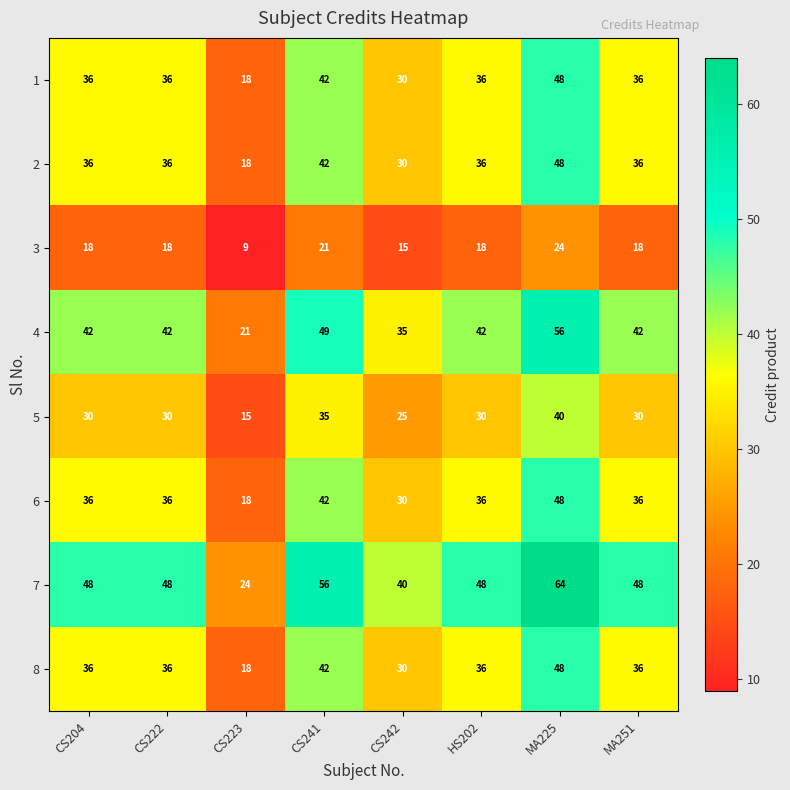

The value of 3 at CS222 is 18. True or false?

True